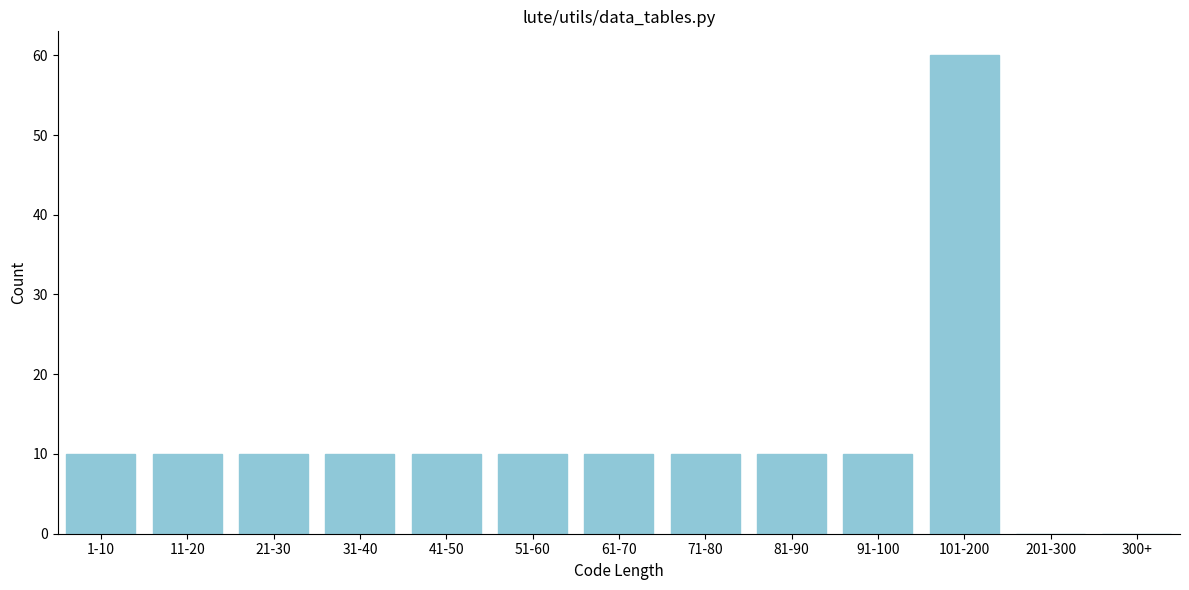

Reading left to right, transcribe all the data shown in this chart.

1-10=10	11-20=10	21-30=10	31-40=10	41-50=10	51-60=10	61-70=10	71-80=10	81-90=10	91-100=10	101-200=60	201-300=0	300+=0